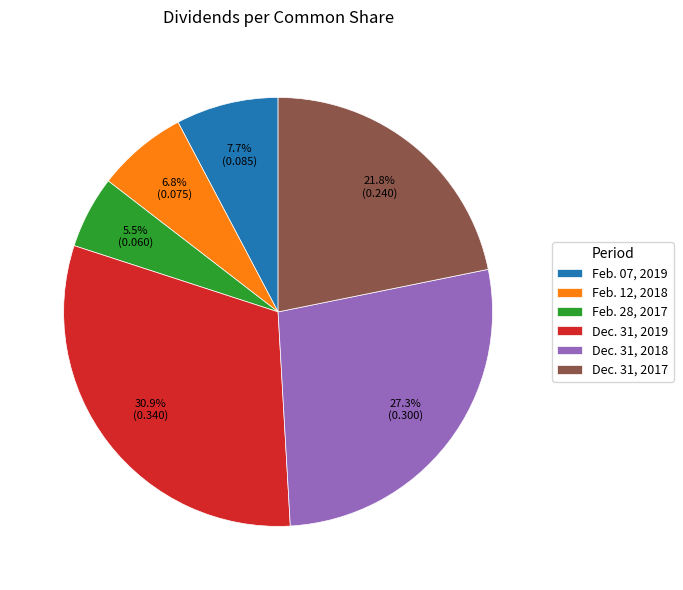

Do Feb. 12, 2018 and Dec. 31, 2018 together represent more than half of the pie?

No